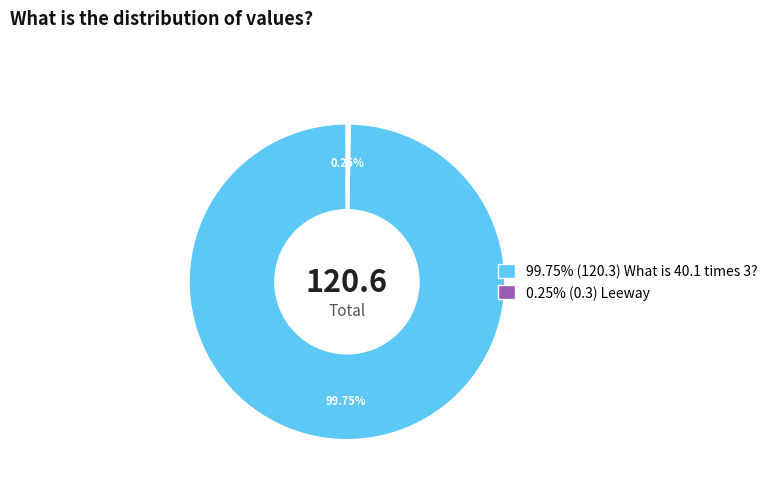

Is there a majority slice in this chart?

Yes